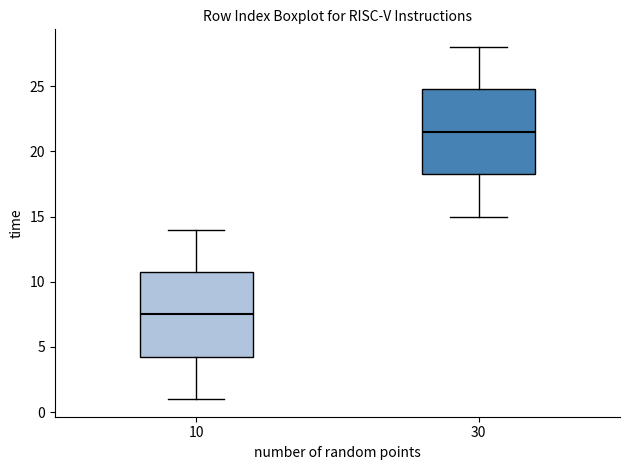

Where does the upper whisker of the box at x = 10 end on the y-axis? The values are not printed on the chart, so give them approximately, as read against the axis.

14.0